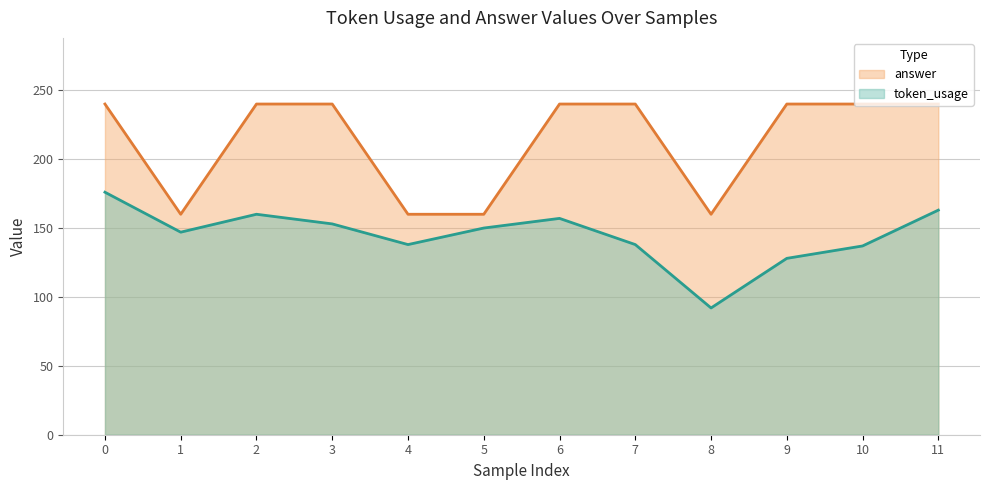

What is the difference between the second highest and second lowest values in the answer series?

80